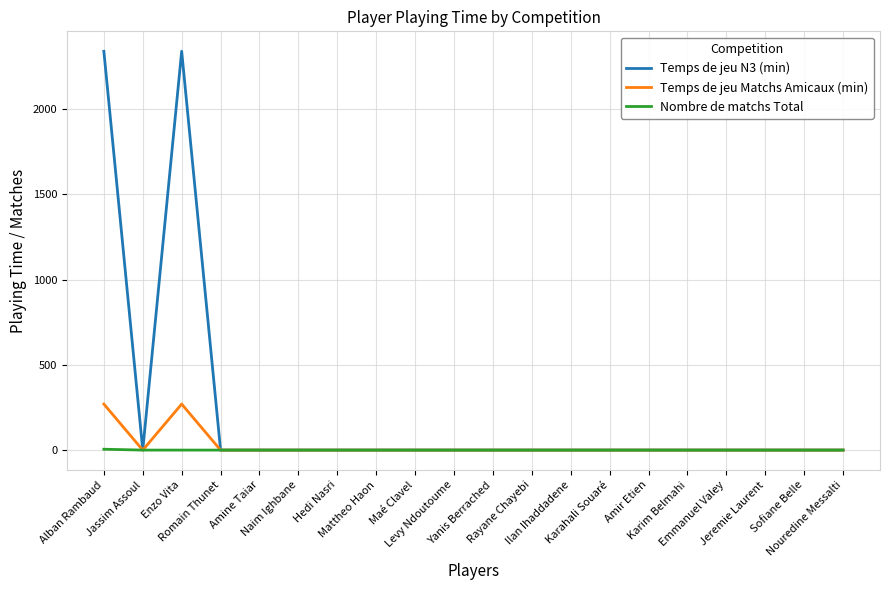

True or false: Temps de jeu N3 (min) has more than 0 interior local peaks.

True